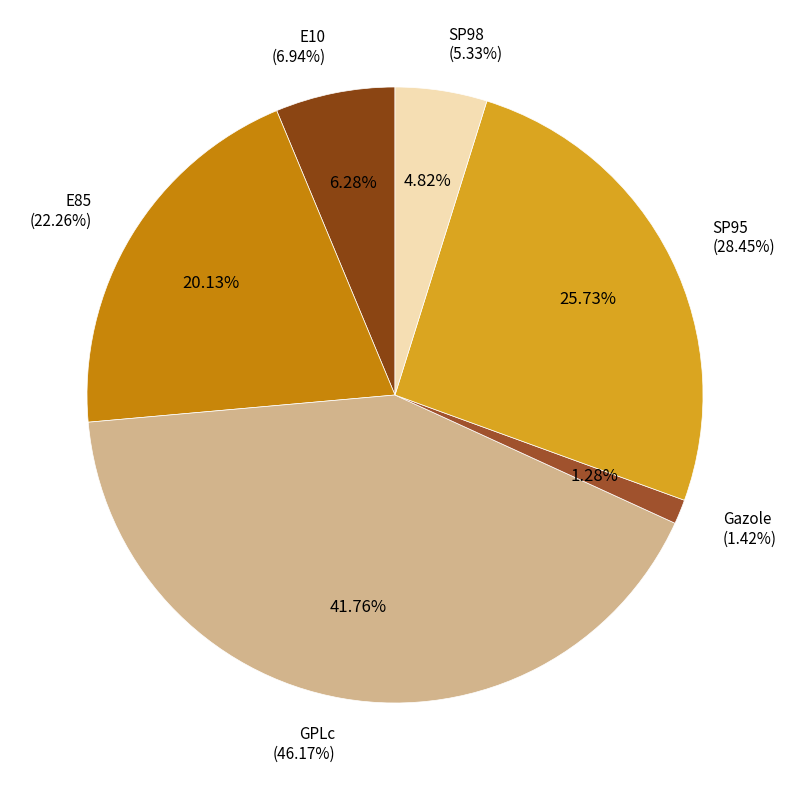

Combined, what portion of the pie is E85 and Gazole?

21.4%